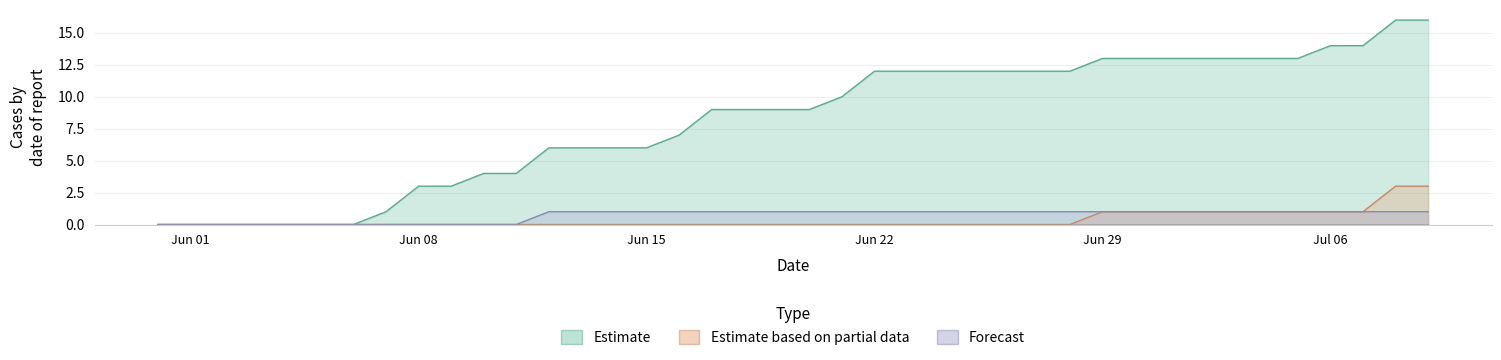

Does the chart have visible grid lines?

Yes